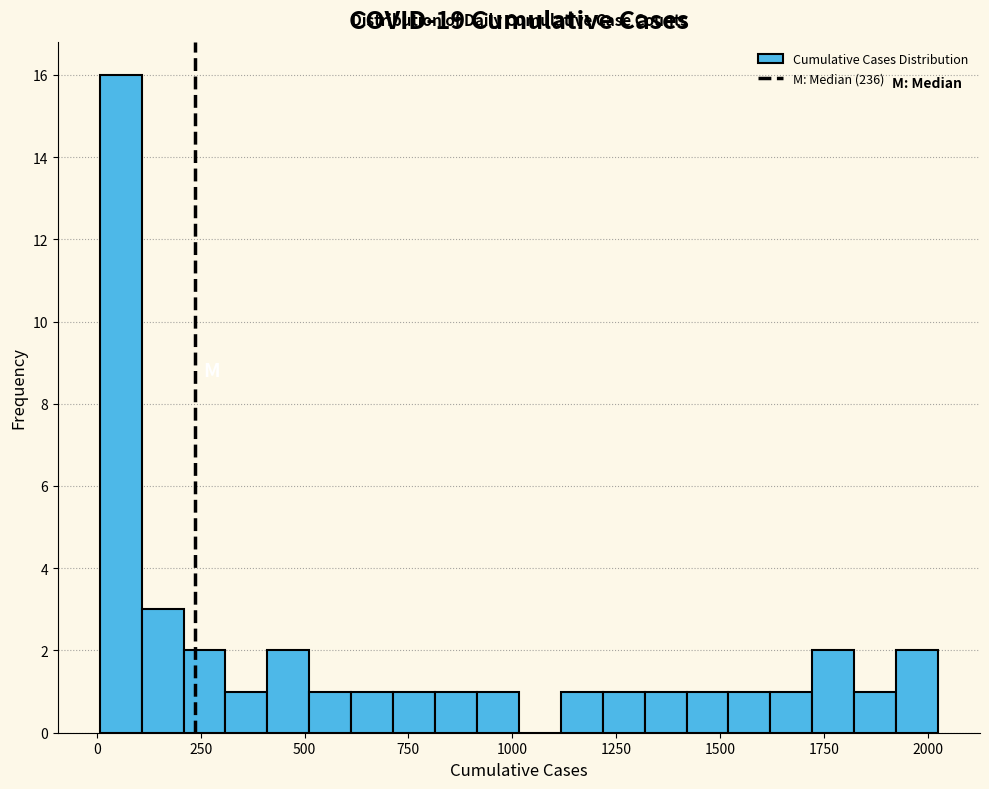

Read against the x-axis, roughly where is the centre of the tallest bar?

50